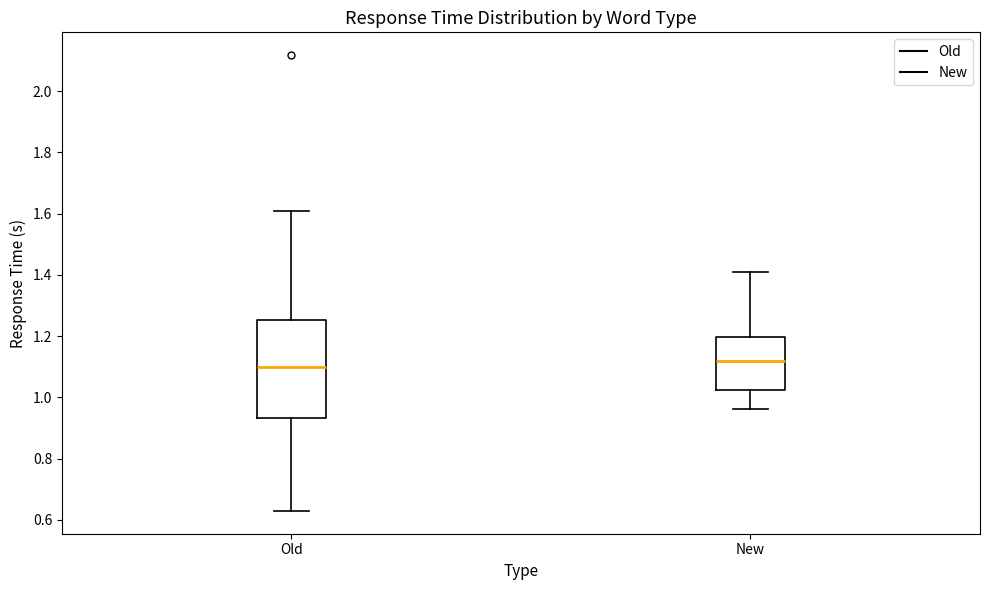

Reading left to right, transcribe this box plot: for each box, give where its median line is, the range the box spans, and where its two whiskers end, as read against the y-axis. The values are not printed on the chart, so give them approximately, as read against the axis.

Old: median 1.10, box 0.94 to 1.26, whiskers 0.62 to 1.60
New: median 1.12, box 1.02 to 1.20, whiskers 0.96 to 1.40